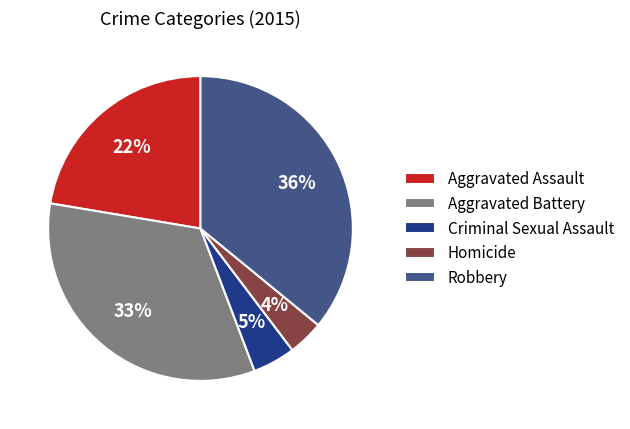

What is the smallest slice in the pie chart?

Homicide